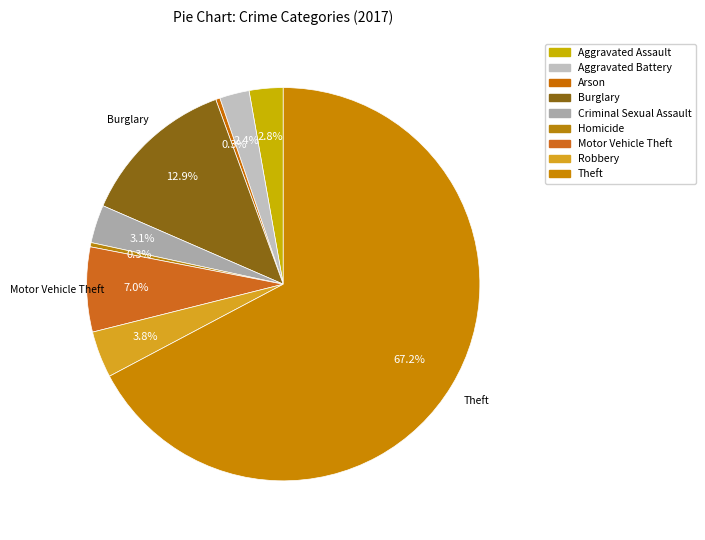

Count the number of slices in the pie.

9